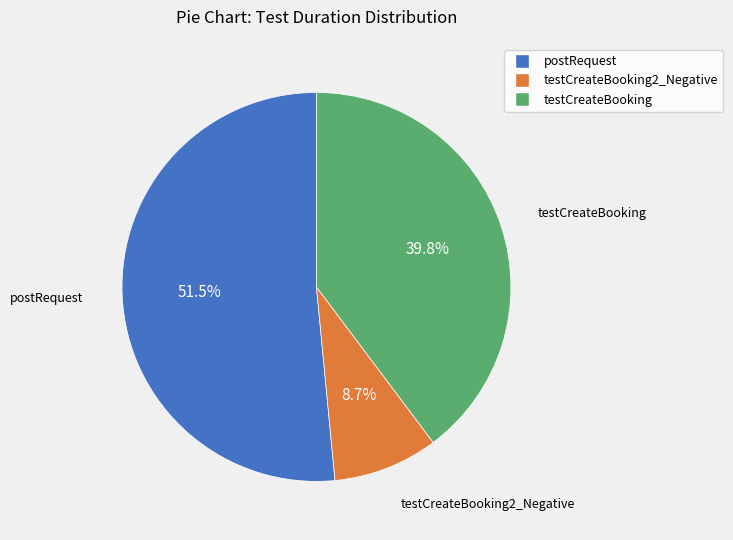

Is there any slice that represents more than half of the pie?

Yes